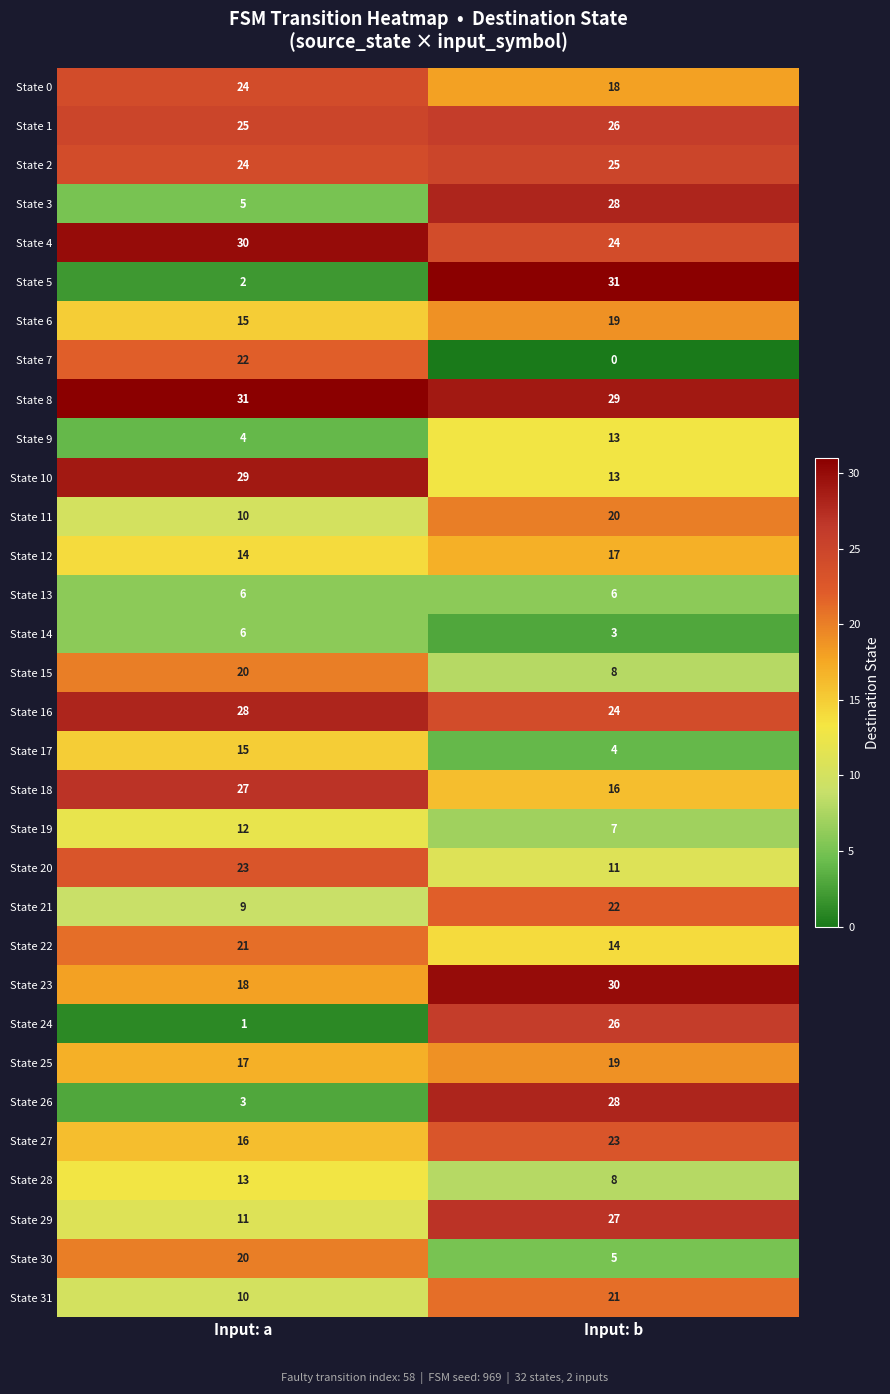

At which category is the sum across all series the highest?

Input: b